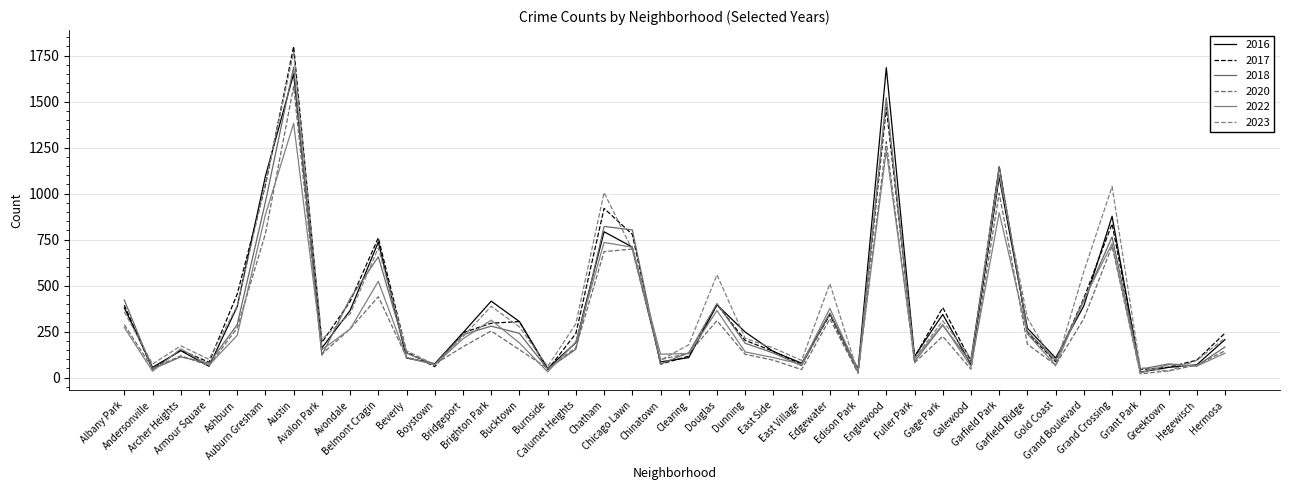

How many lines are shown in the chart?

6